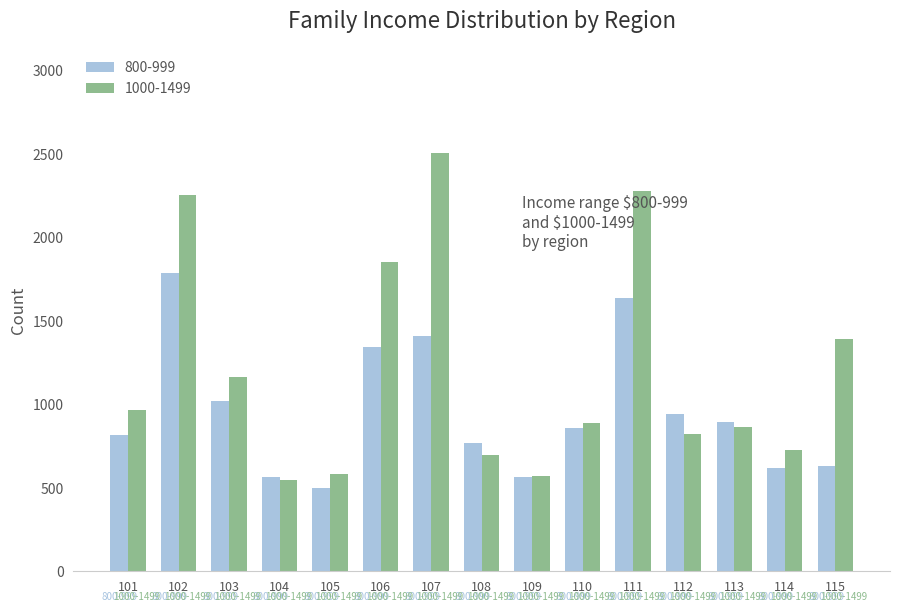

What are all the series names shown in the legend?

800-999, 1000-1499